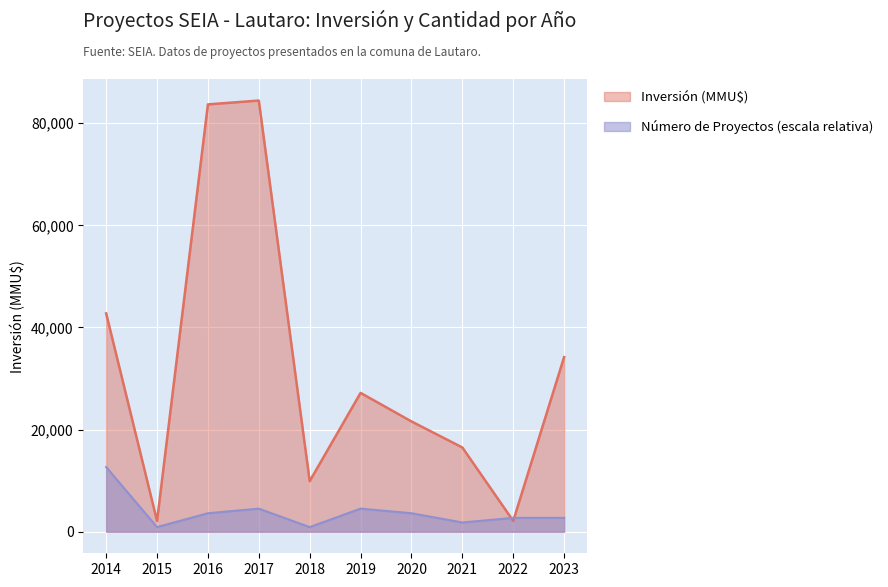

True or false: Número de Proyectos has more than 1 points higher than both neighbors.

True